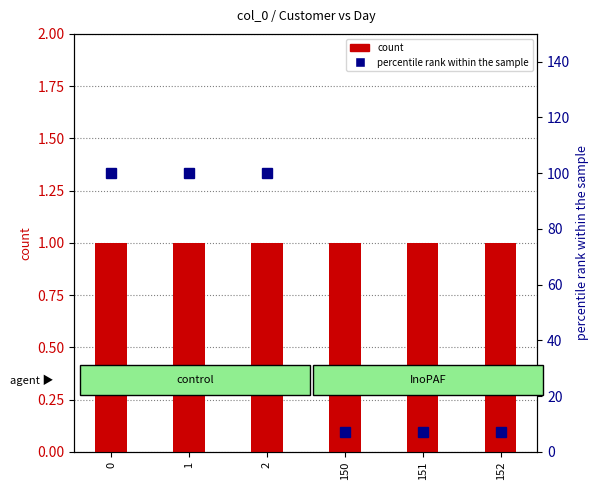

How many values in the percentile rank within the sample series are below 100?

3